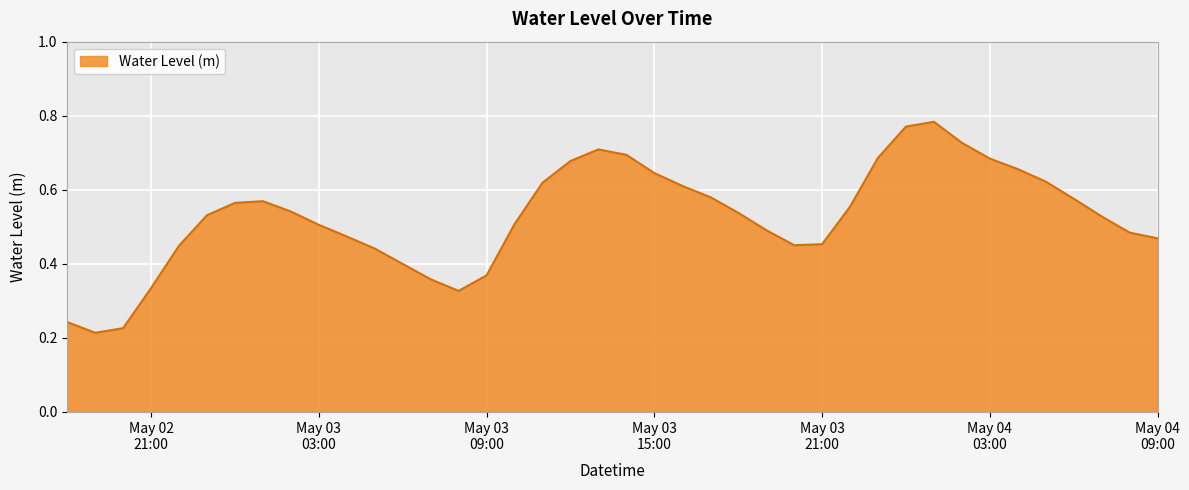

Count the values in the range 0 to 1.

40